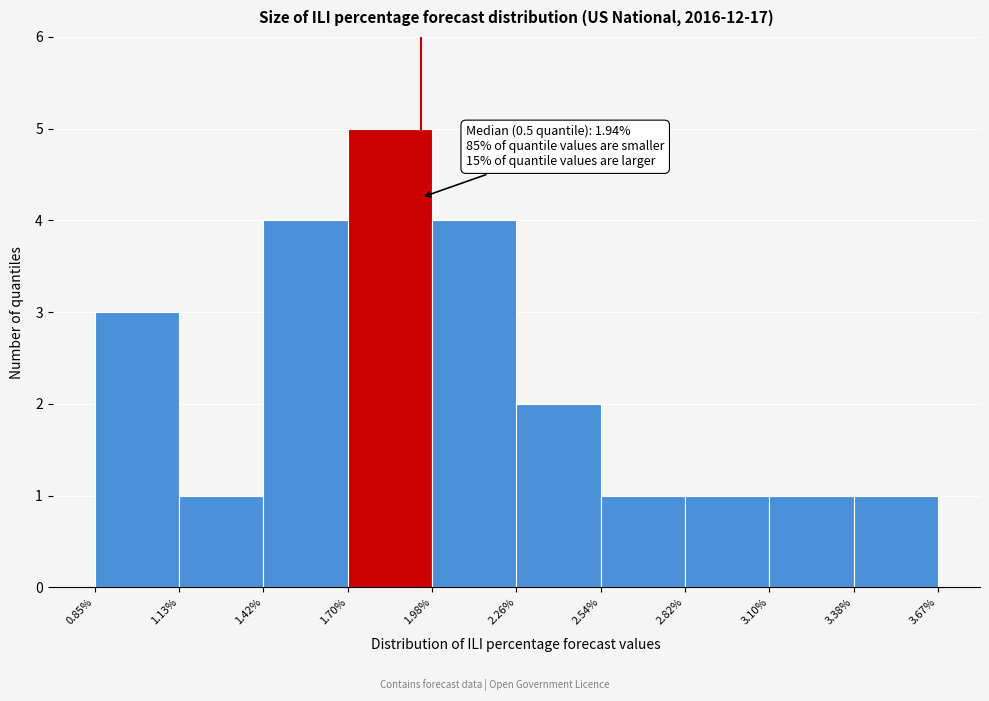

Which range on the x-axis has the tallest bar?

1.70% to 1.98%